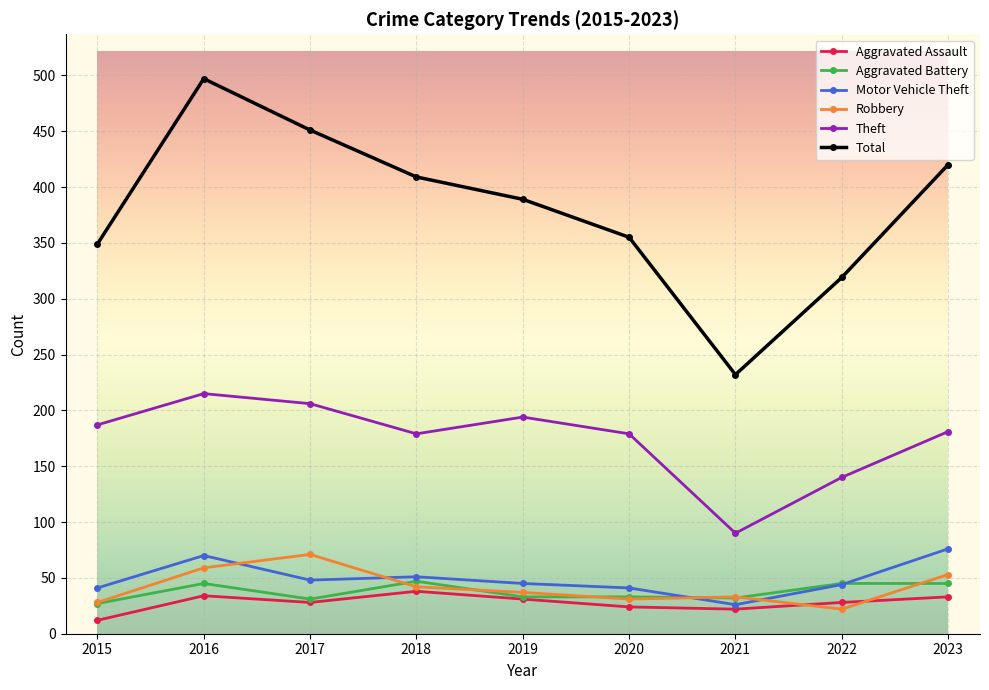

What value does the Theft series have at 2019, to the nearest 10?

190